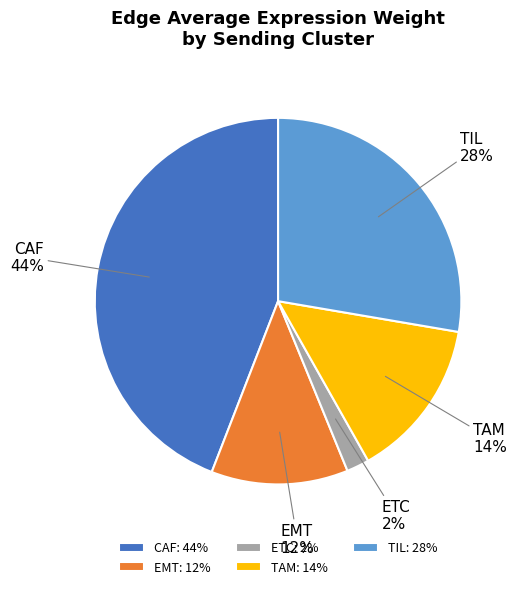

What is the largest slice in the pie chart?

CAF